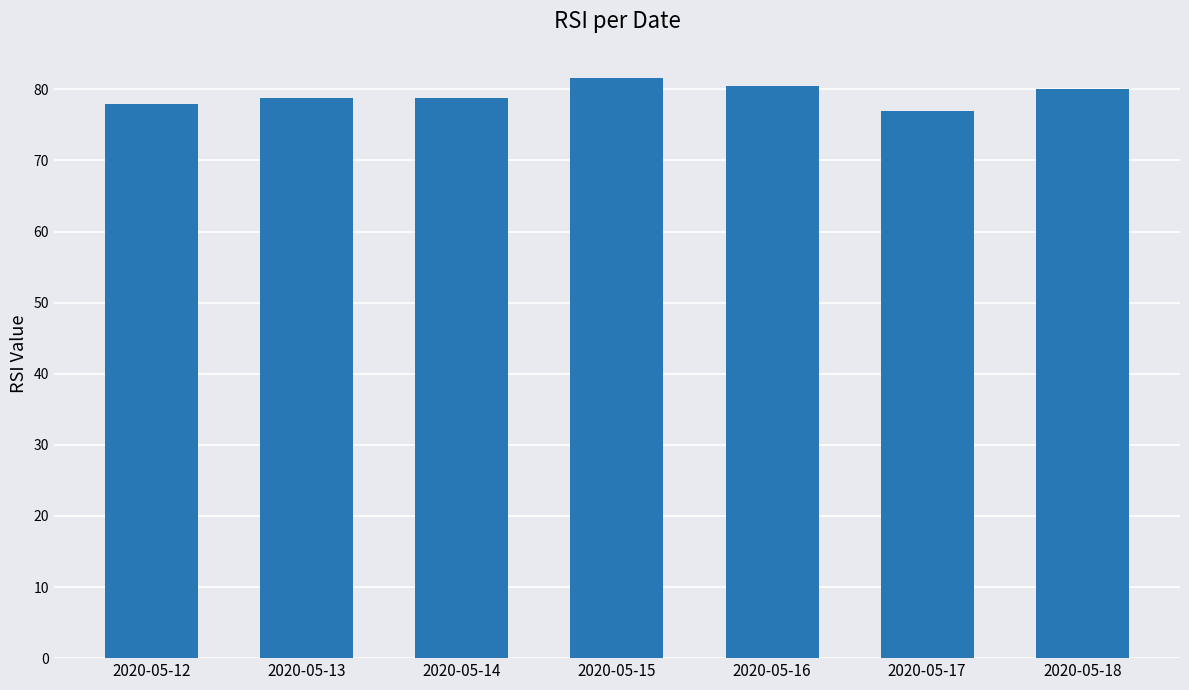

What is the ratio of the value at 2020-05-13 to the value at 2020-05-17?

1.0